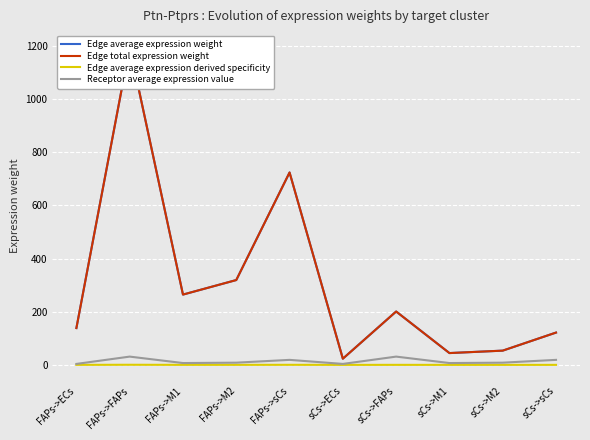

What is the difference between the highest and lowest values at FAPs->M1?

264.5